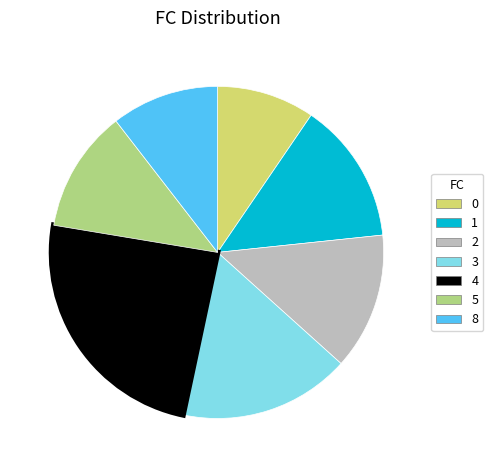

Is there a majority slice in this chart?

No